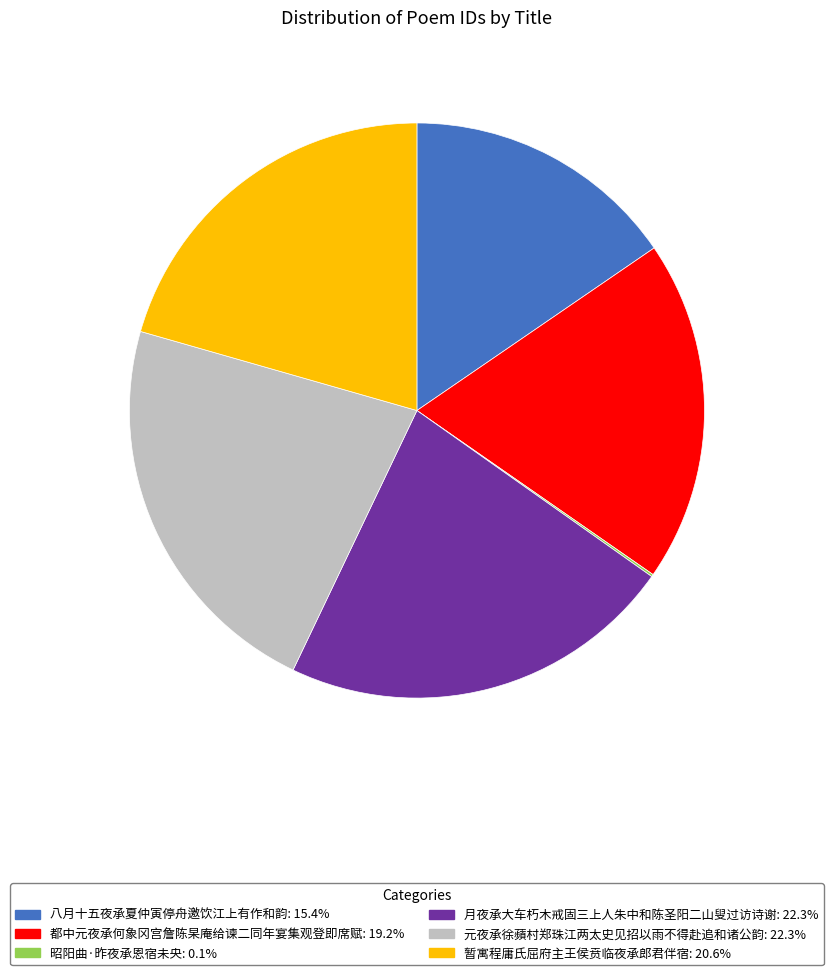

Approximately how many times larger is the value at 八月十五夜承夏仲寅停舟邀饮江上有作和韵 compared to 暂寓程庸氏屈府主王侯贲临夜承郎君伴宿?

0.8